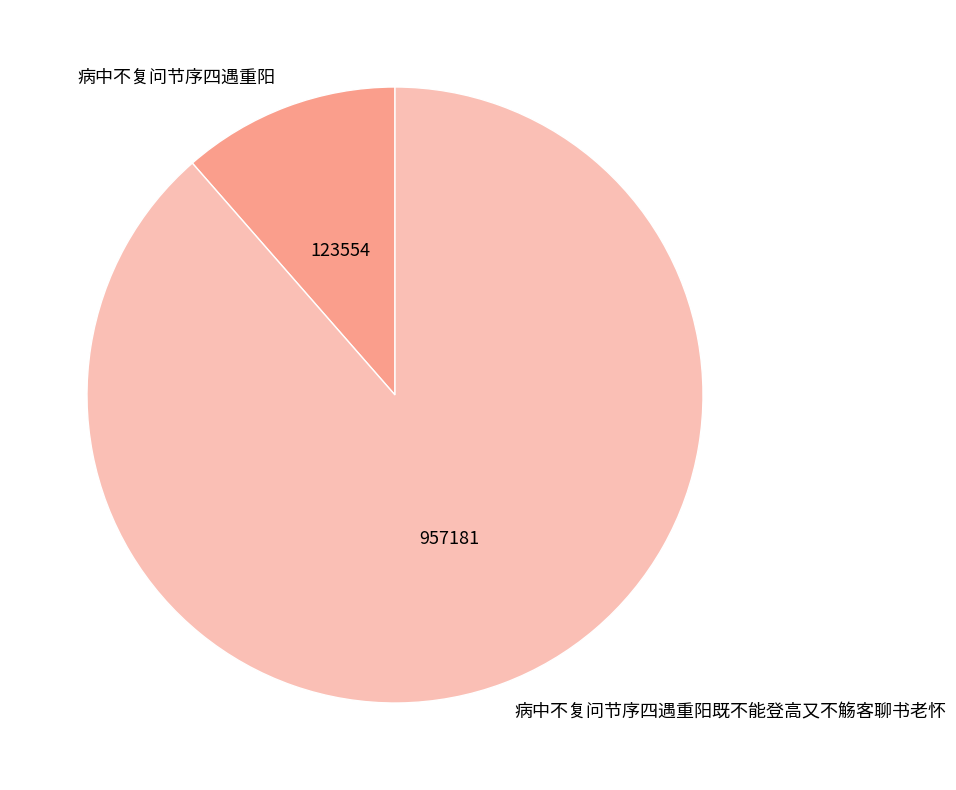

Does any single category account for the majority?

Yes